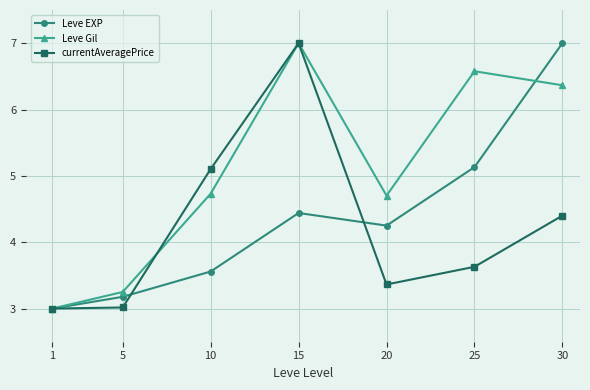

How many data points in Leve Gil are less than 4?

2